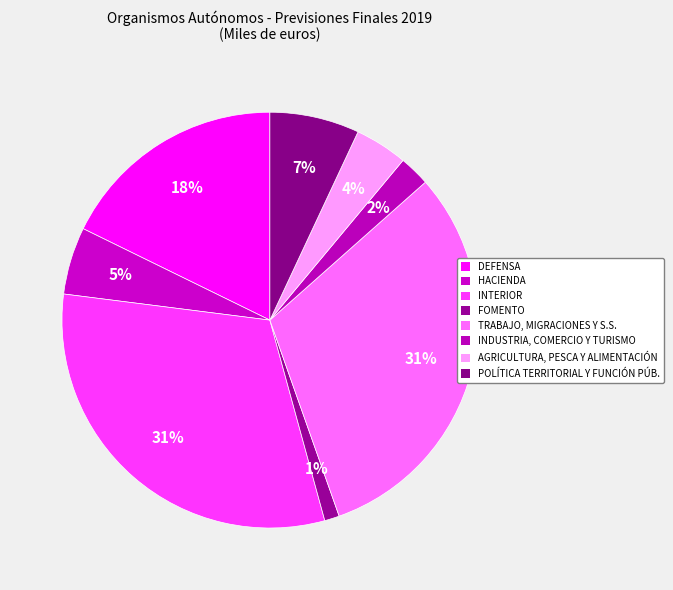

Is FOMENTO the majority of the pie?

No